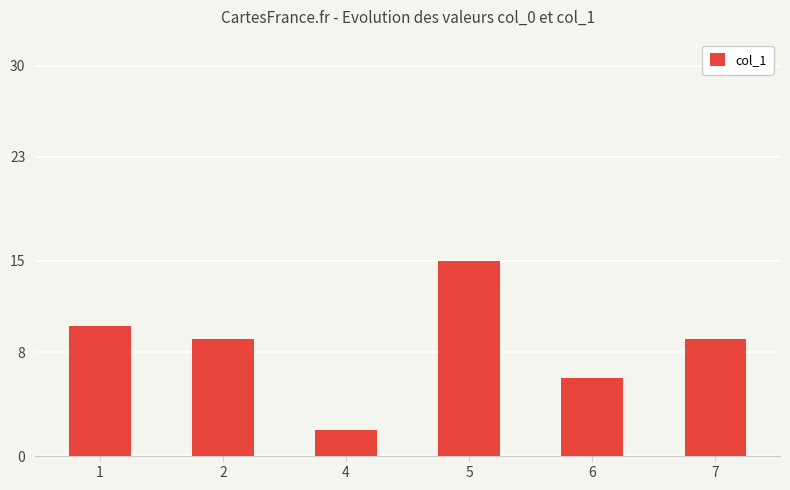

What is the value of the 5th bar from the left?

6